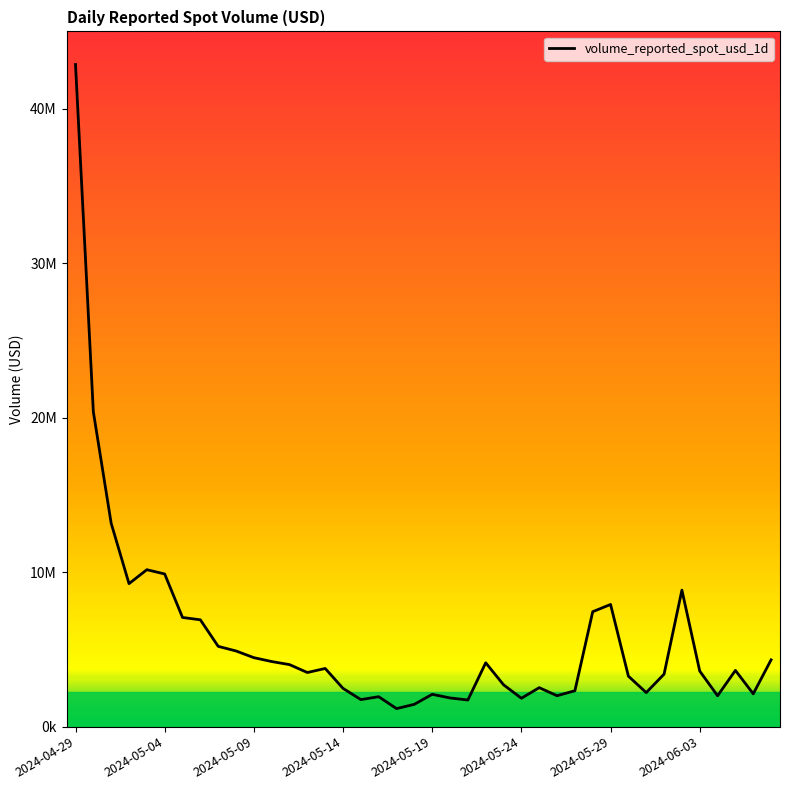

Is this an area chart (filled region under the line)?

No